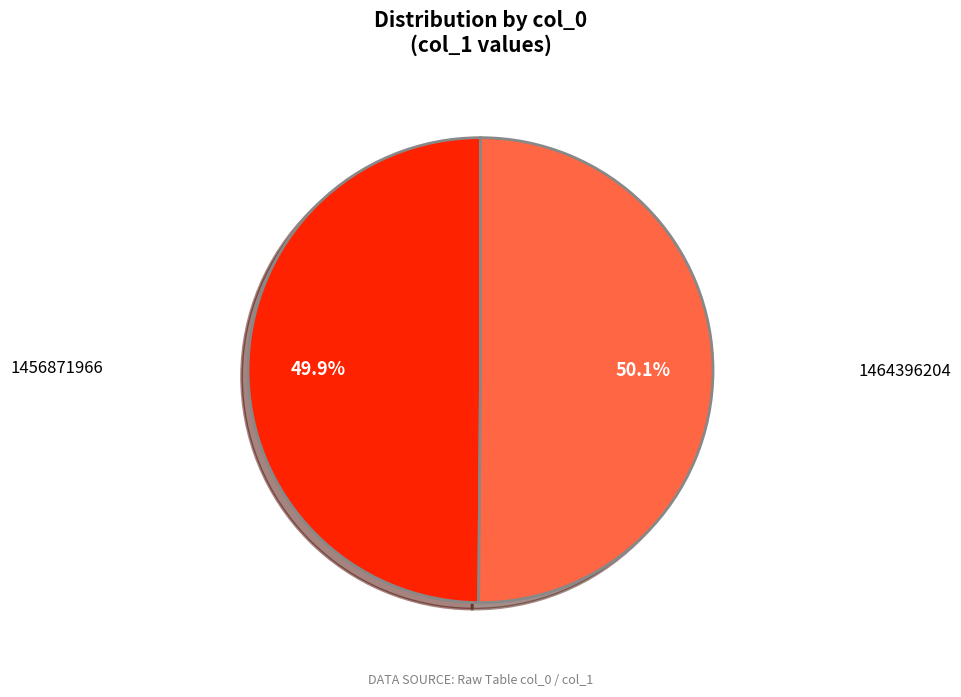

To the nearest percent, what portion does 1464396204 represent?

50%